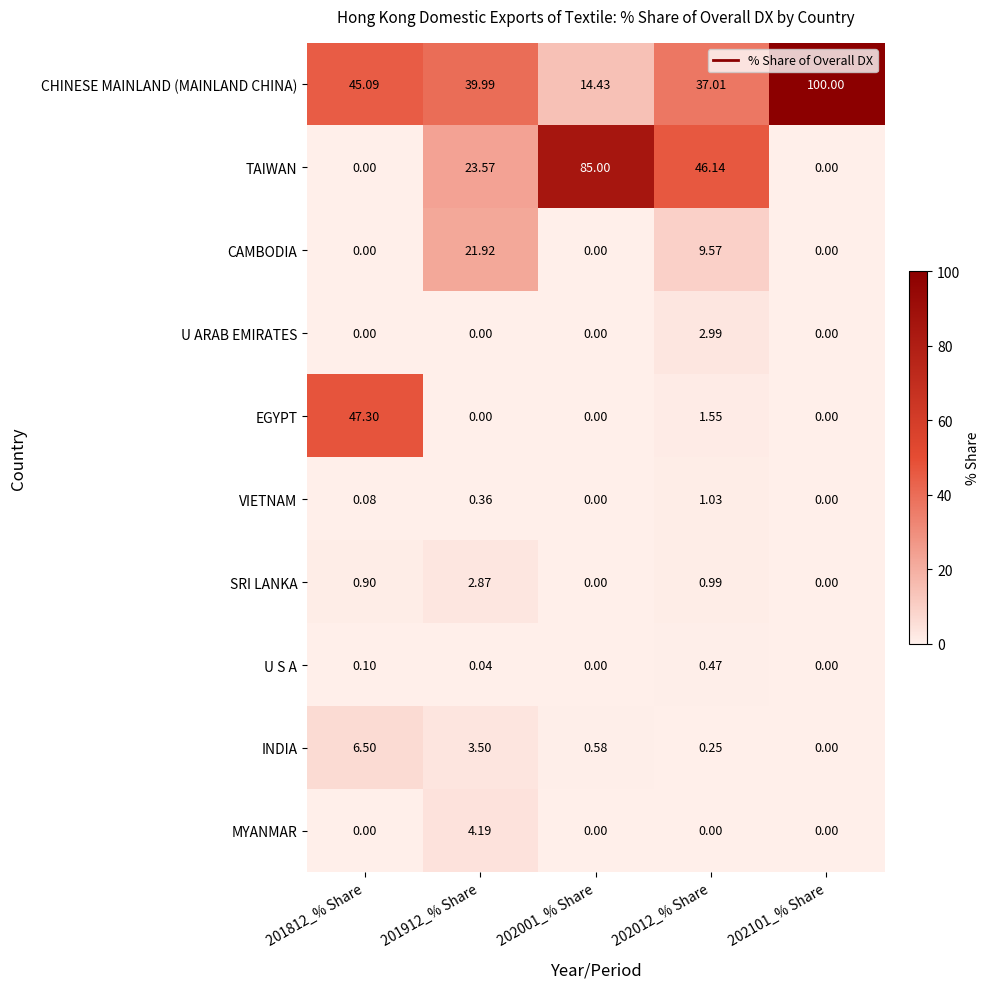

Which series has the largest total across all categories?

CHINESE MAINLAND (MAINLAND CHINA)